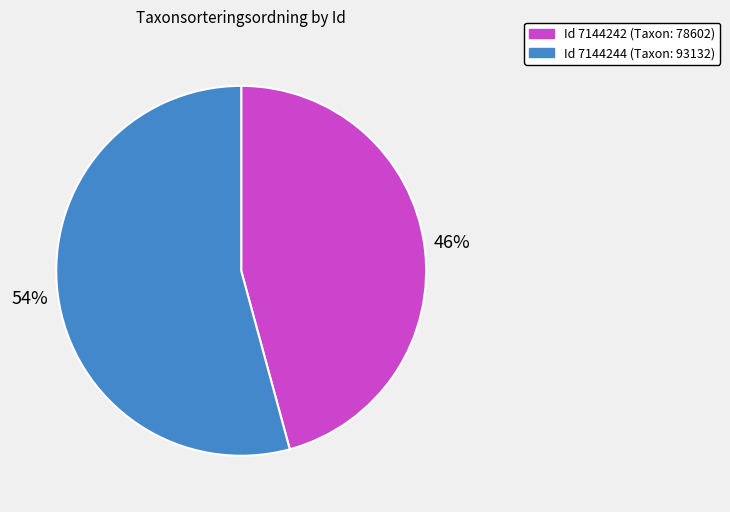

How many slices are in this pie chart?

2